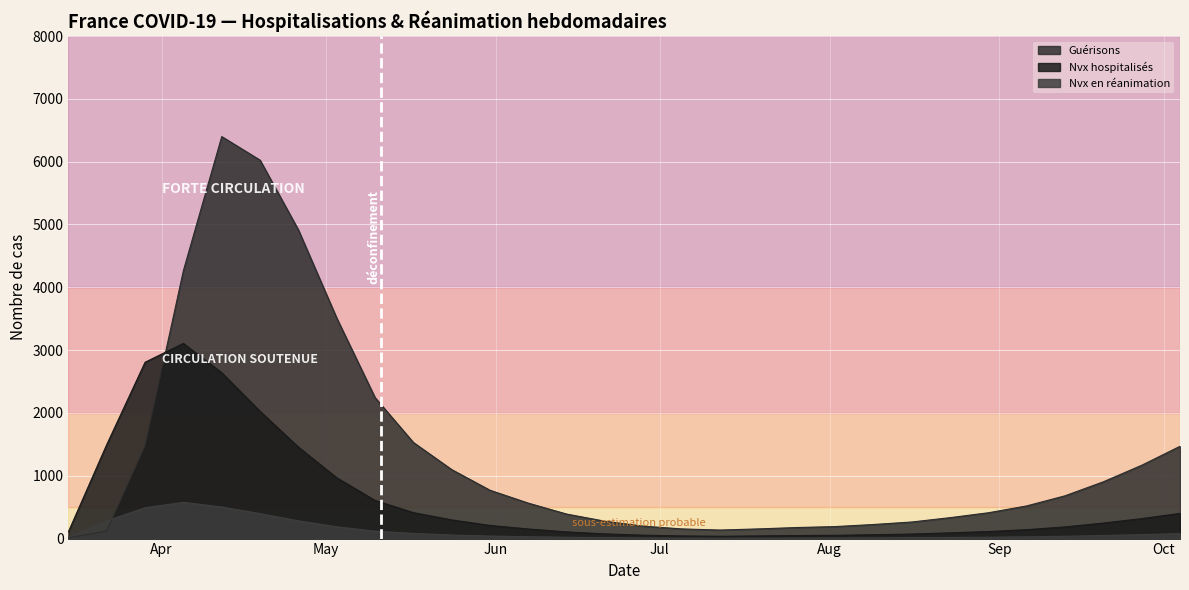

What is the difference between the maximum and minimum values in the Guérisons series?

6387